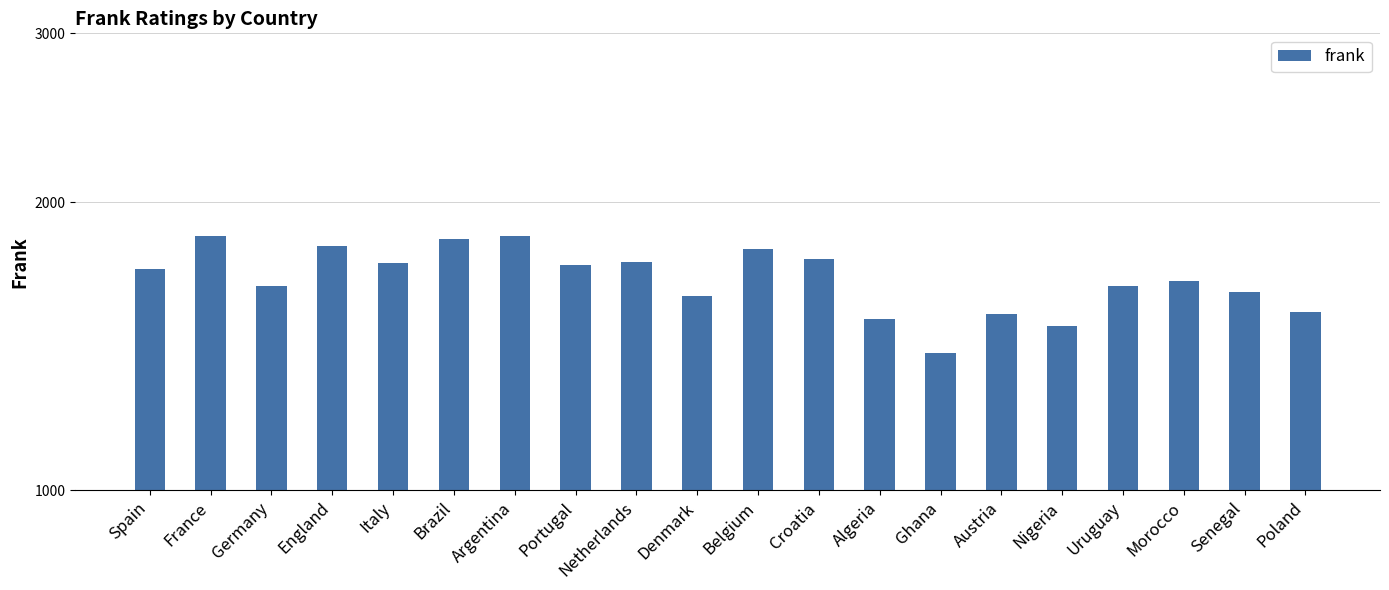

What is the label of the 8th bar from the left?

Portugal